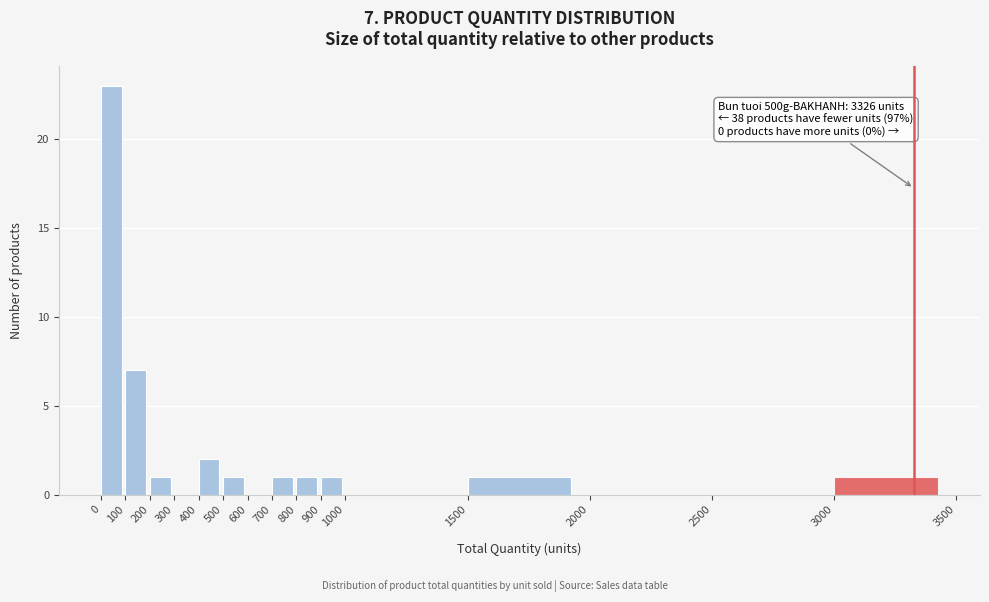

Over which range of the x-axis is the bar tallest?

0 to 100